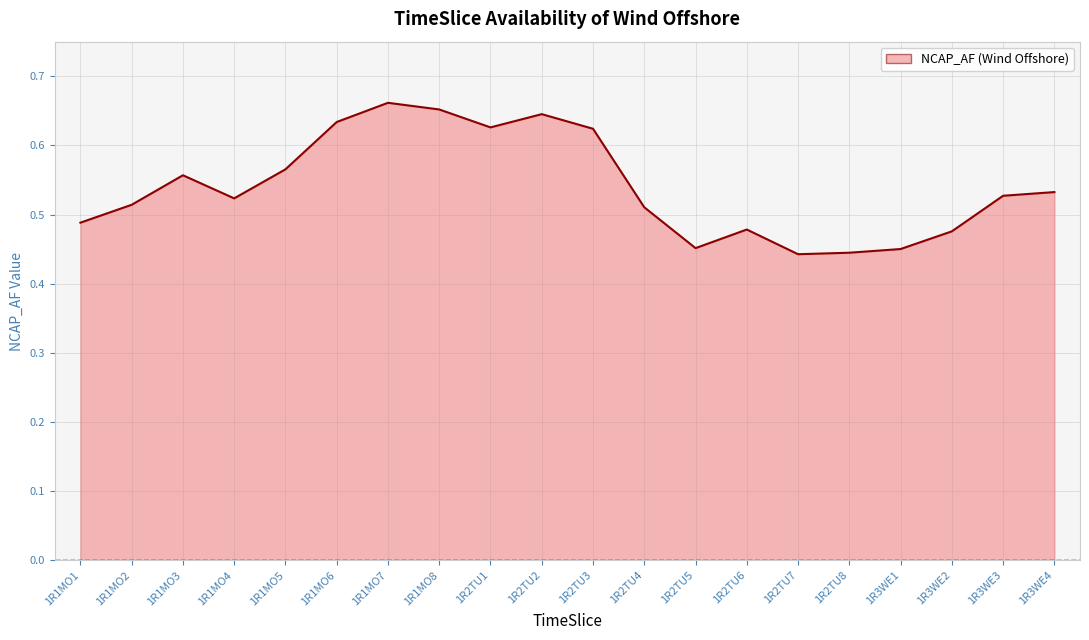

Is it true that the value at 1R1MO4 is 0.7?

False